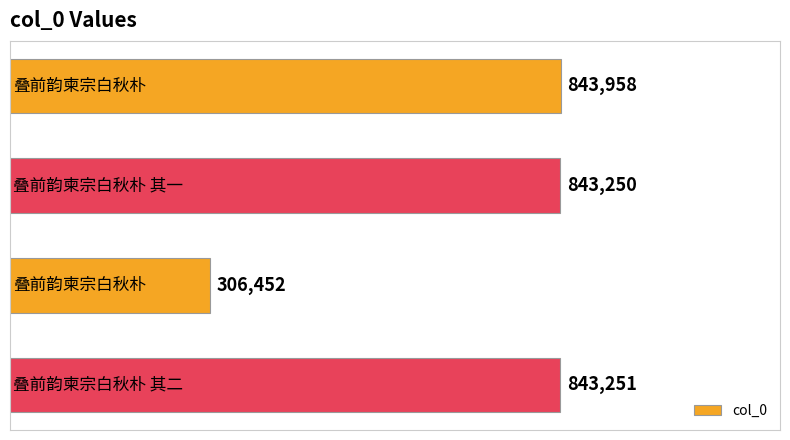

How many bars are there in total?

4